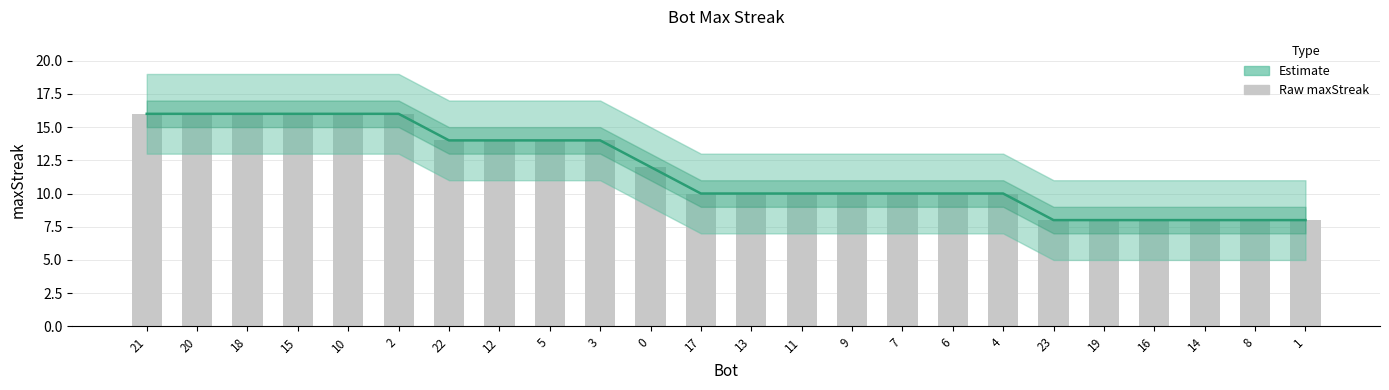

How many categories are shown in the chart?

24